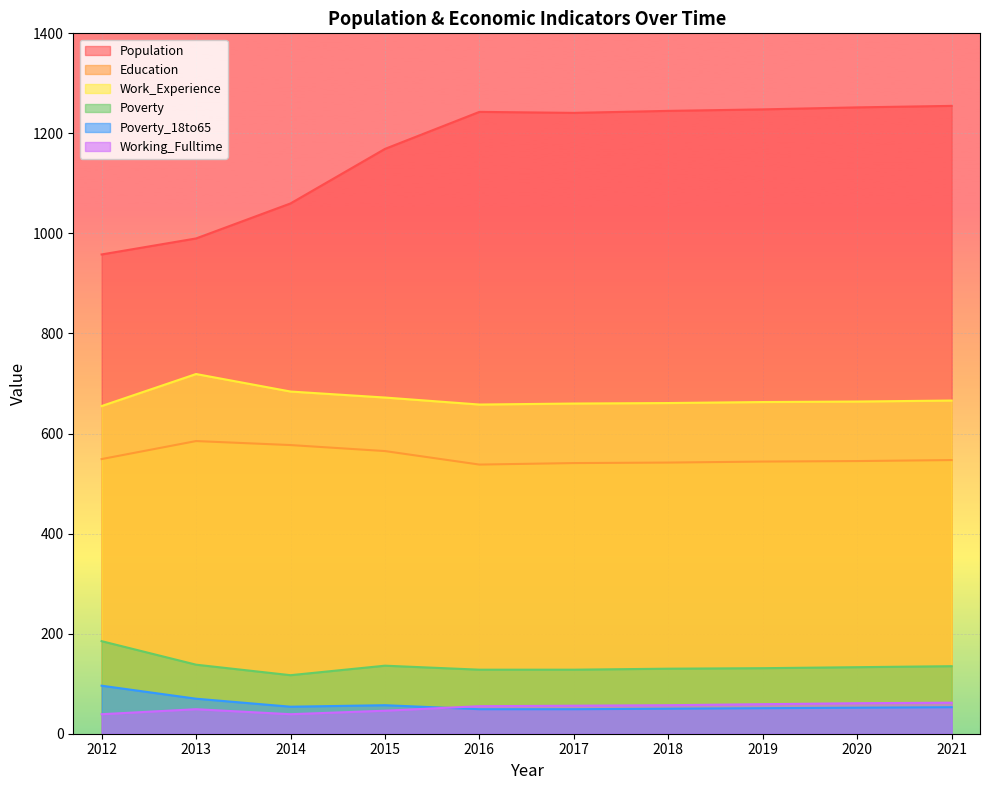

Which series has the largest total across all categories?

Population